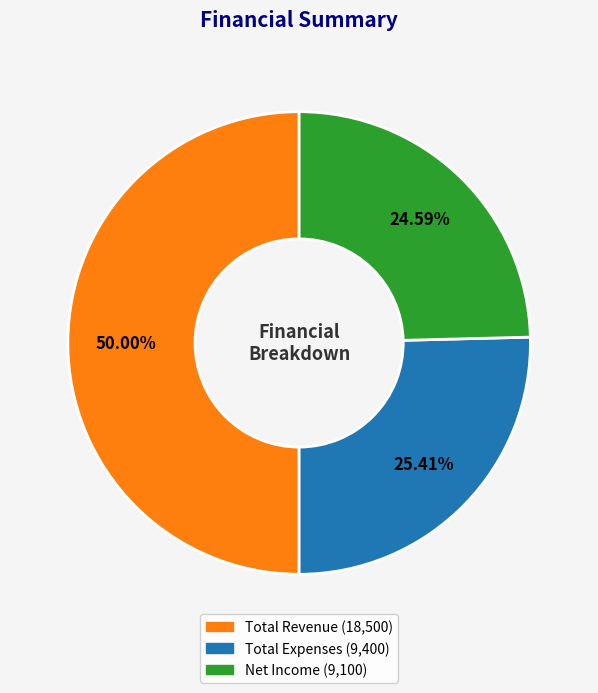

Approximately how many times larger is the value at Net Income compared to Total Expenses?

1.0